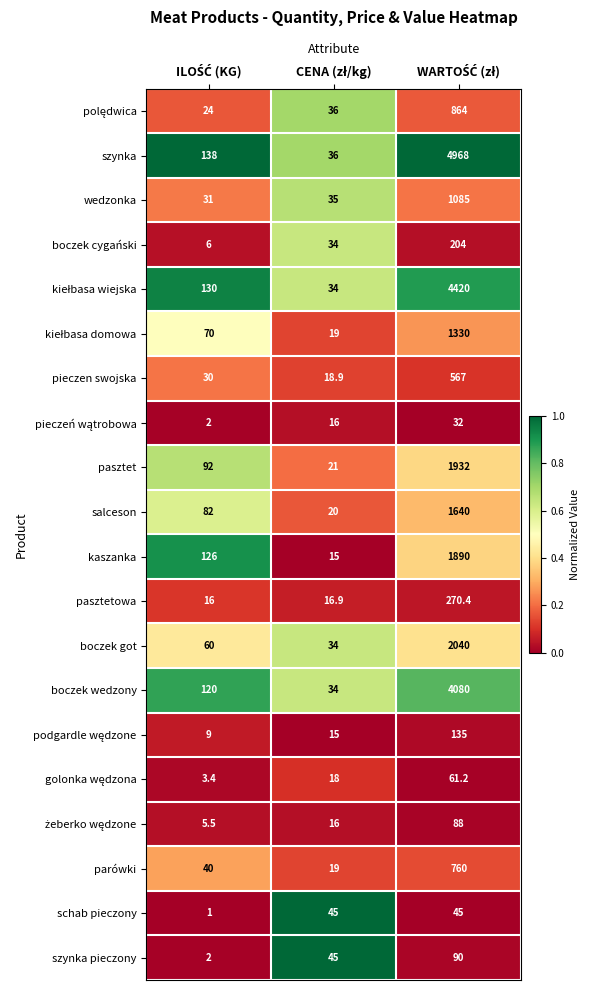

What is the sum of all kaszanka values?

2031.0